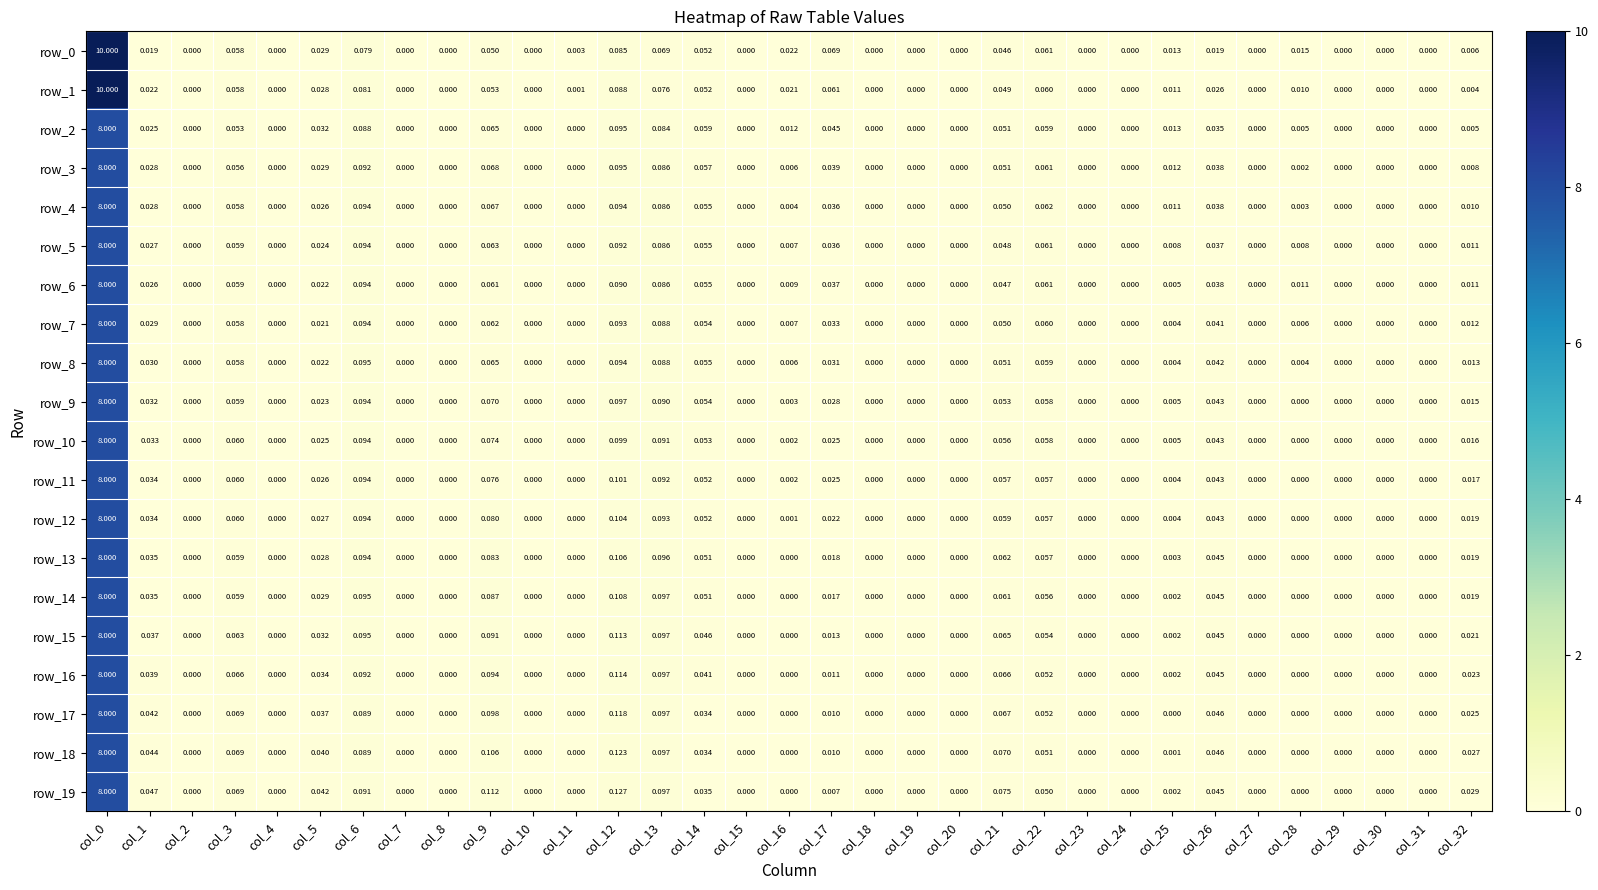

Is the value of row_1 at col_21 greater than the value of row_15 at col_13?

No